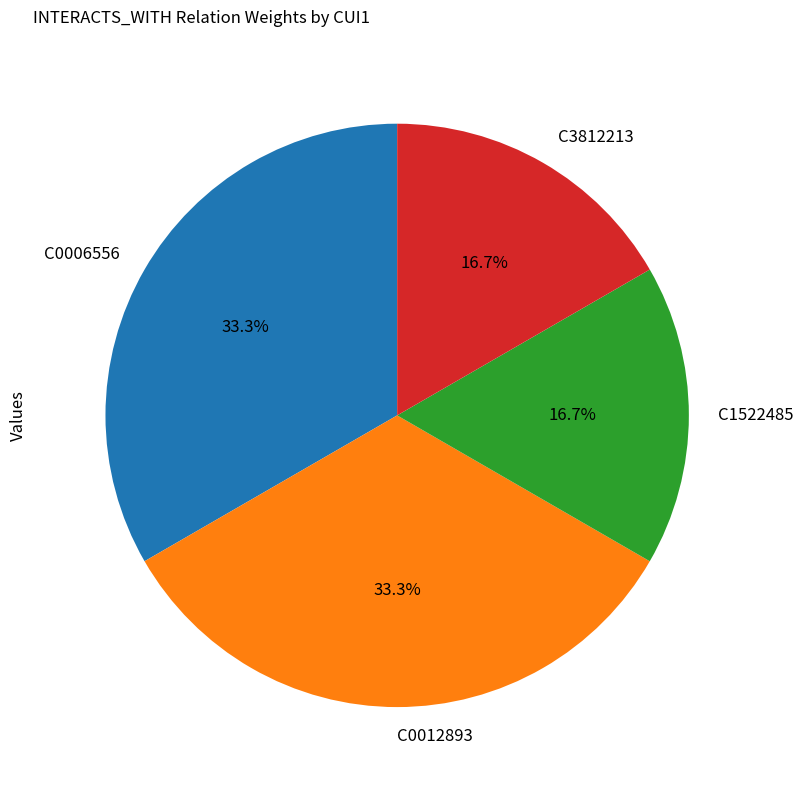

Is C0006556 the majority of the pie?

No